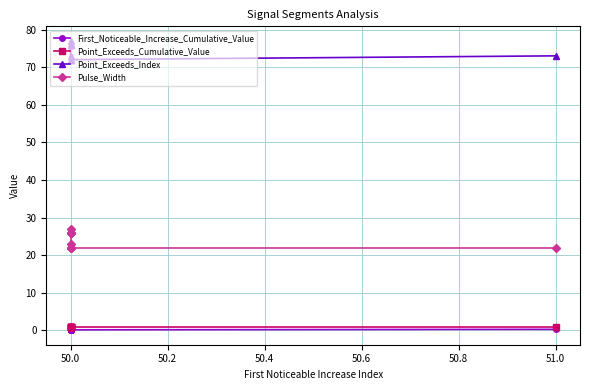

Rank the series at 50.0 from lowest to highest value.

First_Noticeable_Increase_Cumulative_Value, Point_Exceeds_Cumulative_Value, Pulse_Width, Point_Exceeds_Index